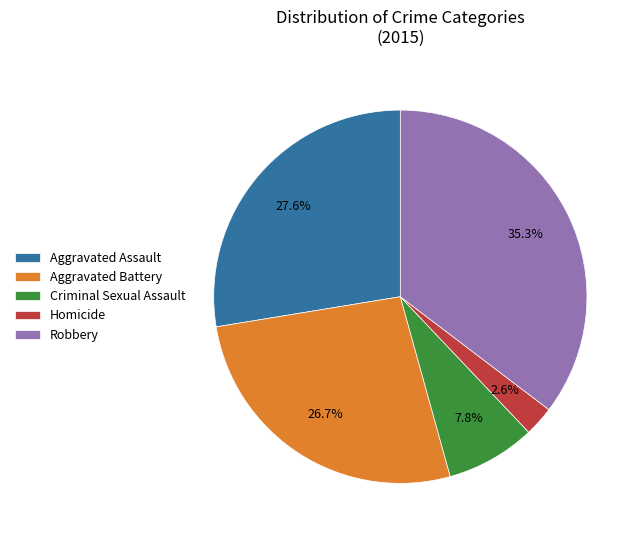

How many segments does this pie chart have?

5